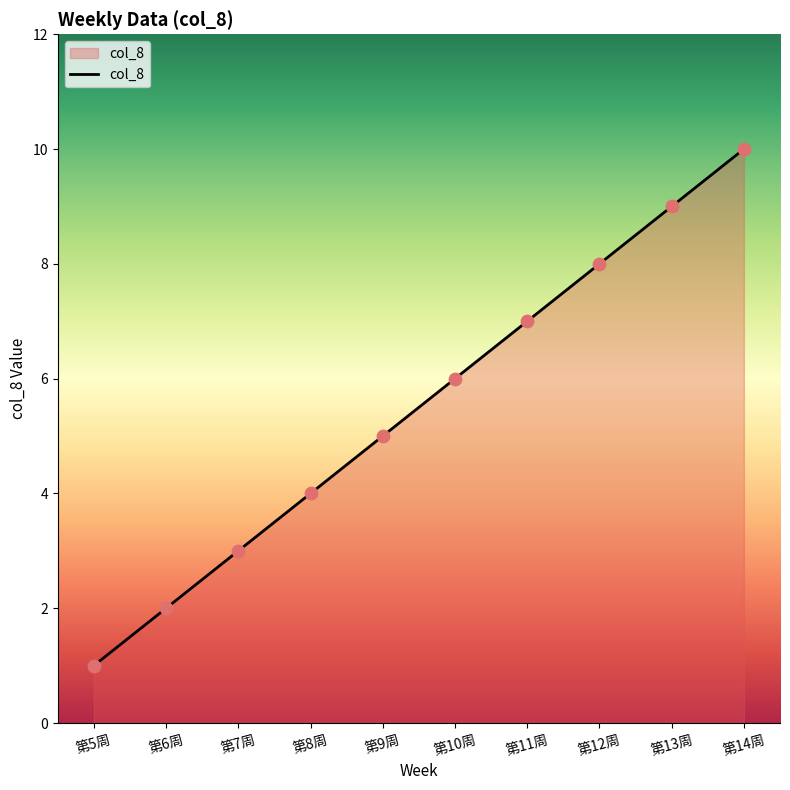

Which has a higher value, 第13周 or 第10周?

第13周